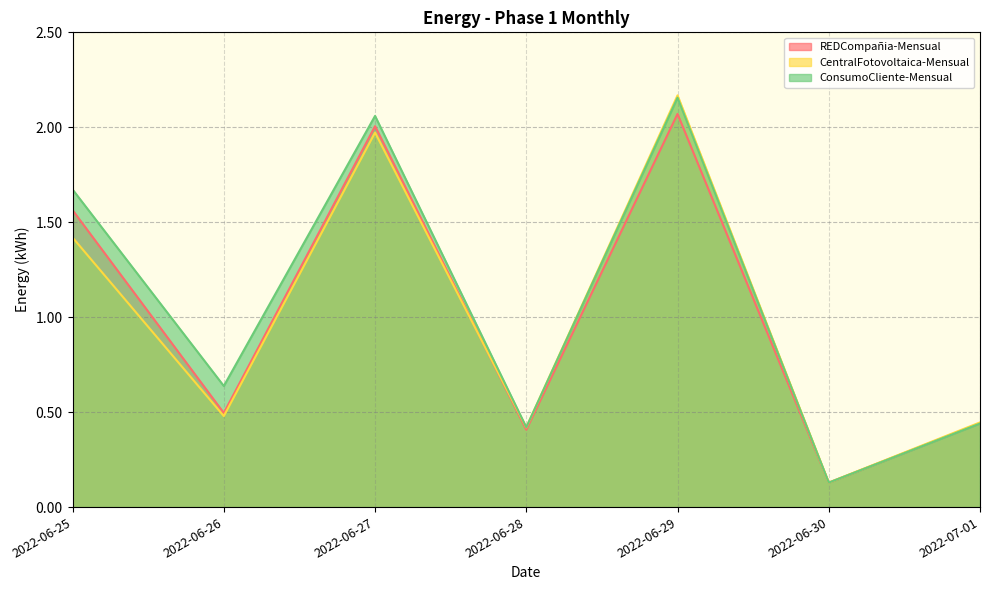

Reading left to right, transcribe all the data shown in this chart.

Energia-Fase-1-REDCompania-Mensual: 2022-06-25=1.6	2022-06-26=0.5	2022-06-27=2.0	2022-06-28=0.4	2022-06-29=2.1	2022-06-30=0.1	2022-07-01=0.4
Energia-Fase-1-CentralFotovoltaica-Mensual: 2022-06-25=1.4	2022-06-26=0.5	2022-06-27=2.0	2022-06-28=0.4	2022-06-29=2.2	2022-06-30=0.1	2022-07-01=0.4
Energia-Fase-1-ConsumoCliente-Mensual: 2022-06-25=1.7	2022-06-26=0.6	2022-06-27=2.1	2022-06-28=0.4	2022-06-29=2.2	2022-06-30=0.1	2022-07-01=0.4